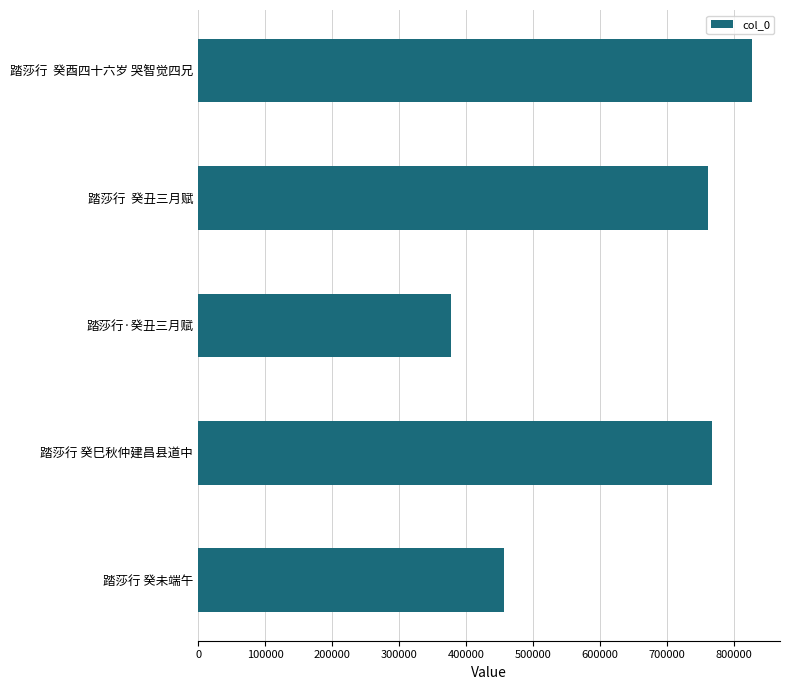

What is the minimum value shown in the chart?

376948